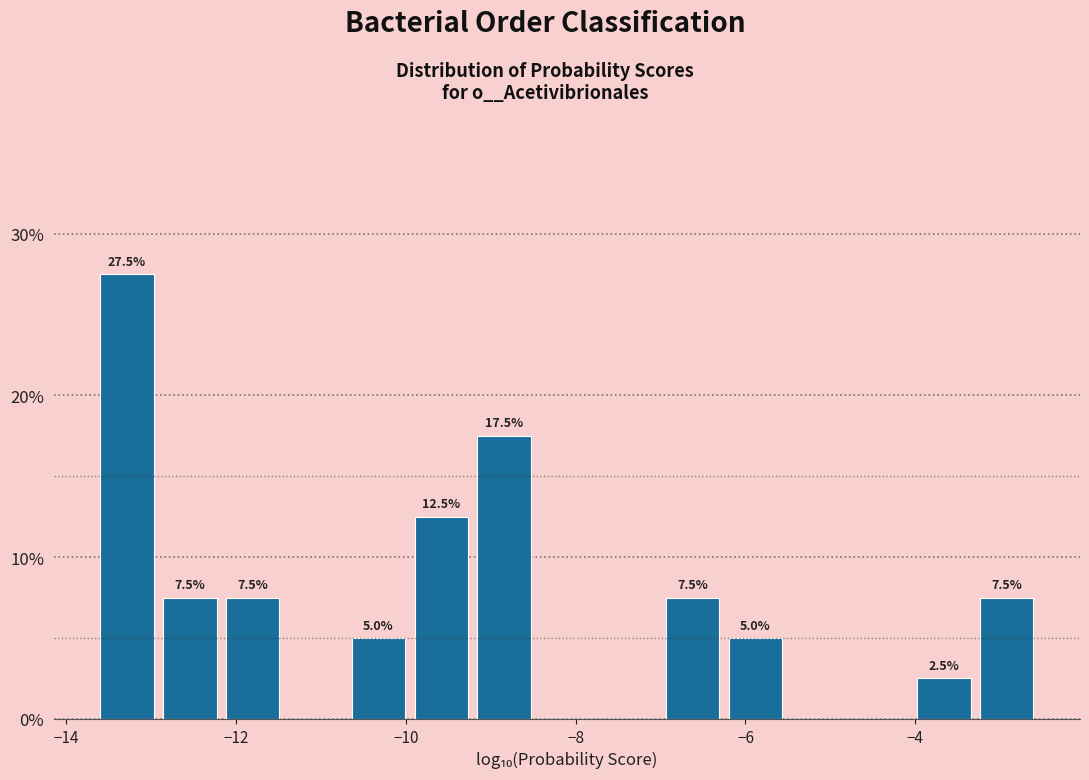

Around what value on the x-axis is the tallest bar? Give the approximate position of its centre, as read against the axis.

-13.2